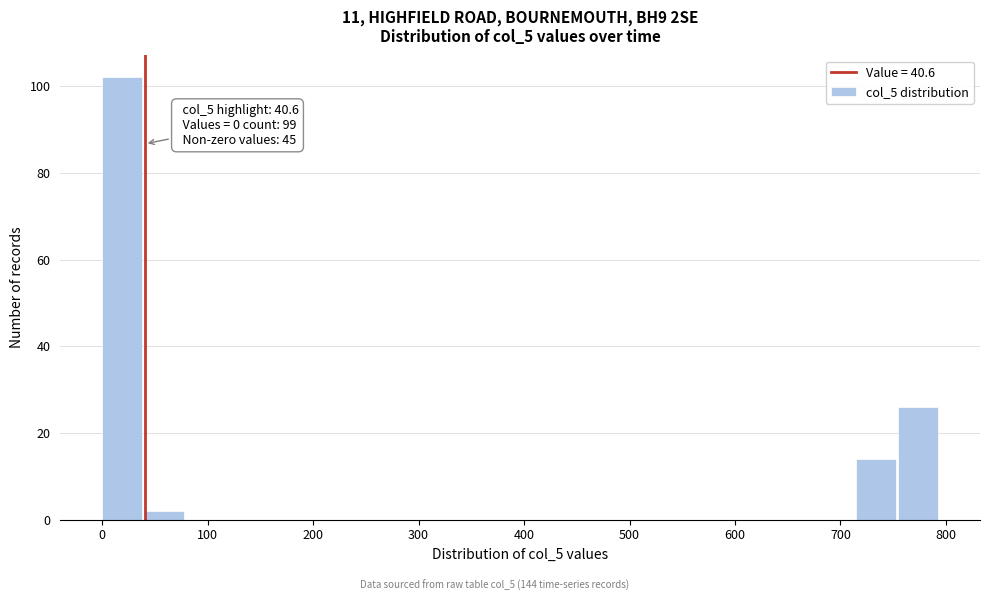

Around what value on the x-axis is the tallest bar? Give the approximate position of its centre, as read against the axis.

20